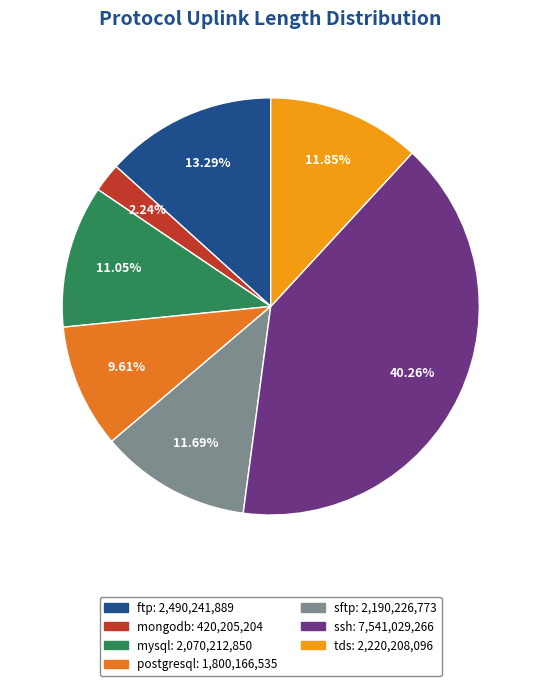

Is it true that ssh is 40% of the pie?

True